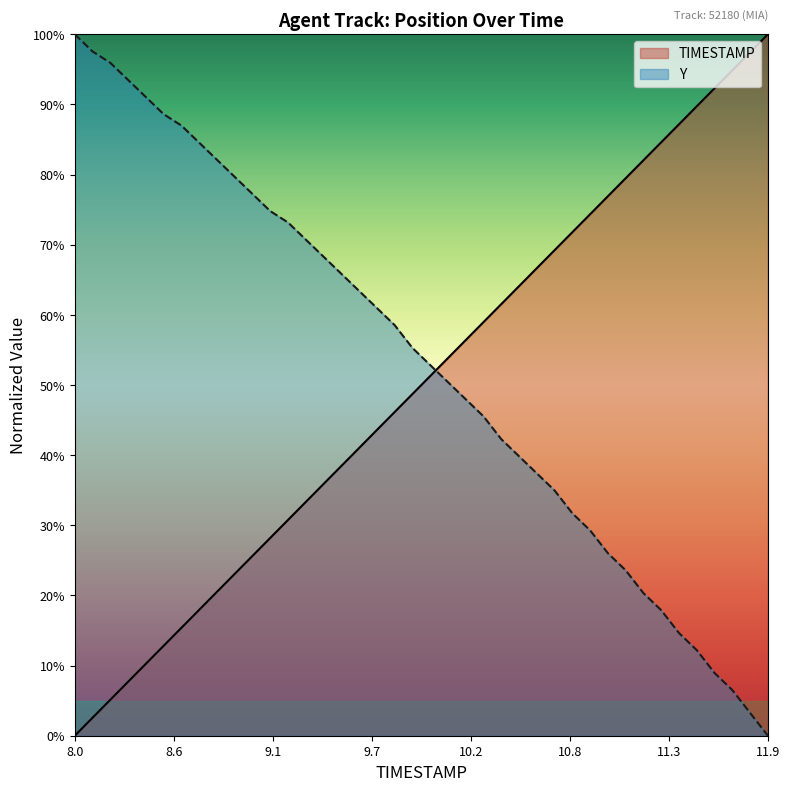

What is the sum of all Y values?

21.1